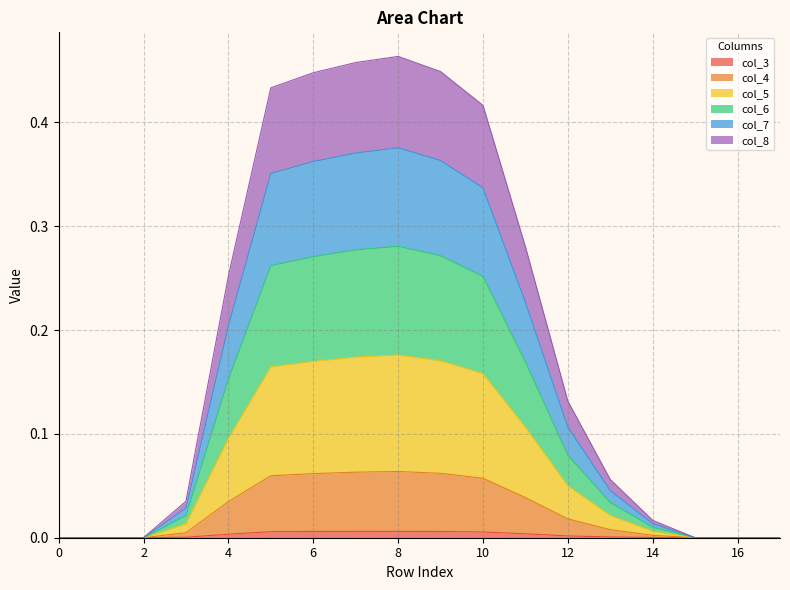

In col_5, how many points are higher than both neighbors (excluding endpoints)?

1